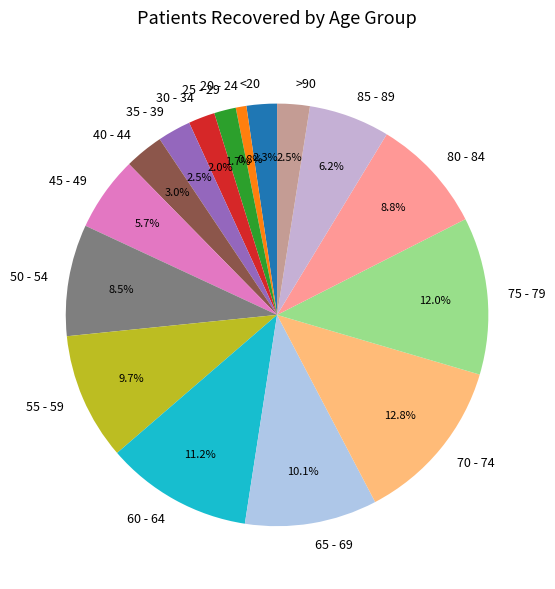

How many slices are in this pie chart?

16